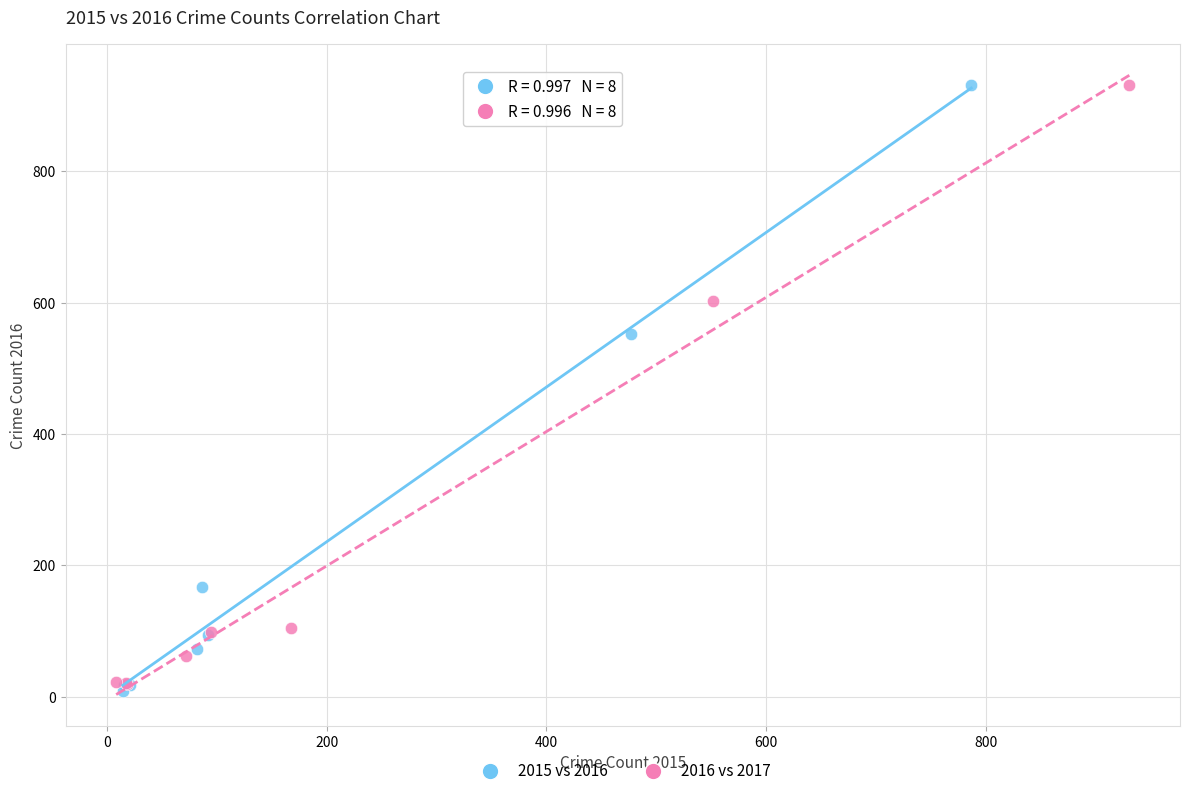

Which series has the largest Y range (max minus min)?

2015 vs 2016